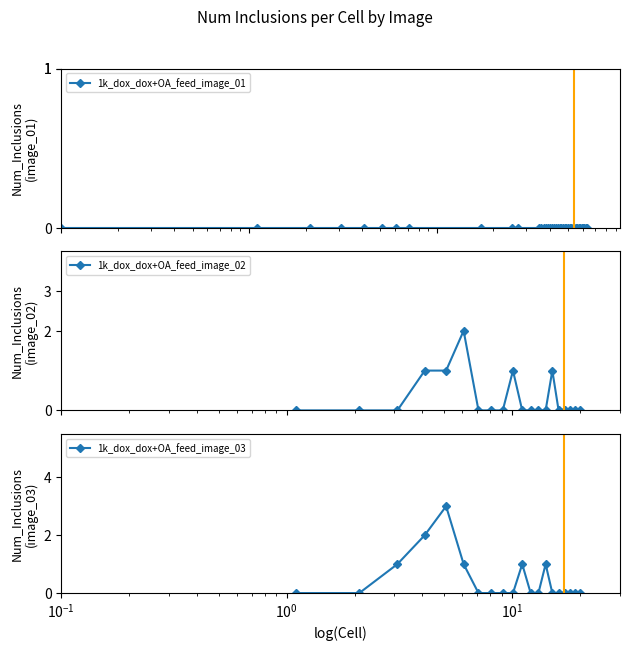

What is the difference between the maximum and minimum values in the 1k_dox_dox+OA_feed_image_03 series?

3